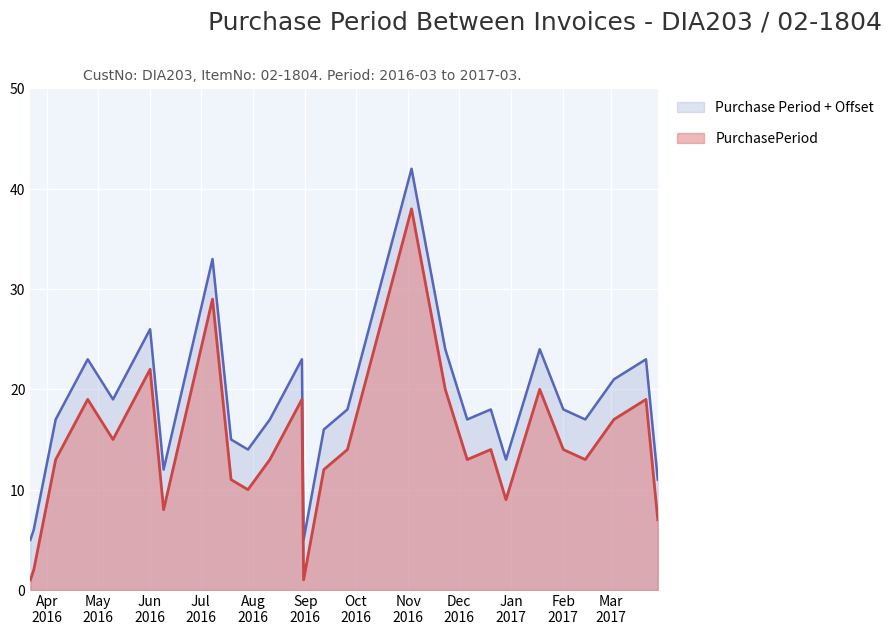

What value does the data have at 2016-03-24, to the nearest 5?

5